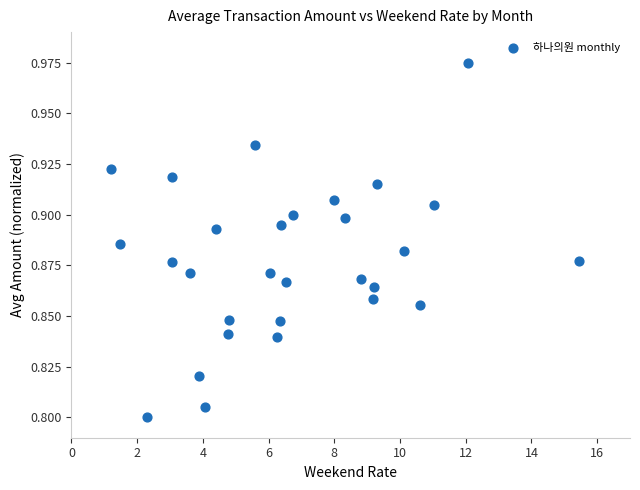

What is the range of X values (max minus min)?

14.2